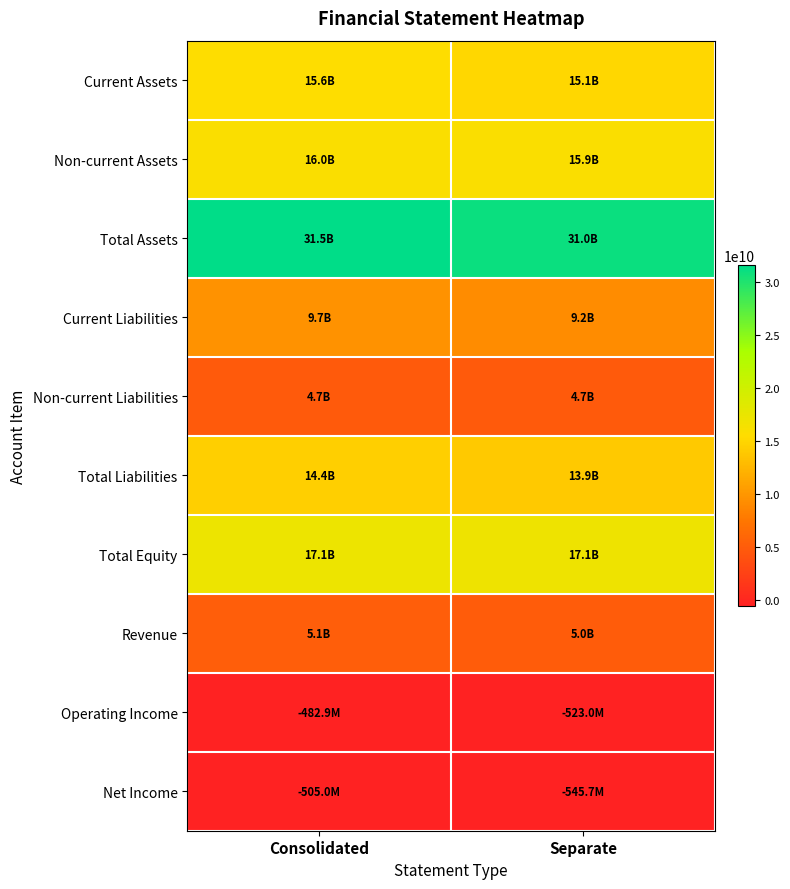

Reading left to right, transcribe all the data shown in this chart.

Current Assets: Consolidated=15559002922	Separate=15059209942
Non-current Assets: Consolidated=15953069128	Separate=15916279712
Total Assets: Consolidated=31512072050	Separate=30975489654
Current Liabilities: Consolidated=9668548770	Separate=9165300583
Non-current Liabilities: Consolidated=4728894905	Separate=4728894905
Total Liabilities: Consolidated=14397443675	Separate=13894195488
Total Equity: Consolidated=17114628375	Separate=17081294166
Revenue: Consolidated=5108632234	Separate=4980454050
Operating Income: Consolidated=-482851740	Separate=-523028869
Net Income: Consolidated=-505024865	Separate=-545734941